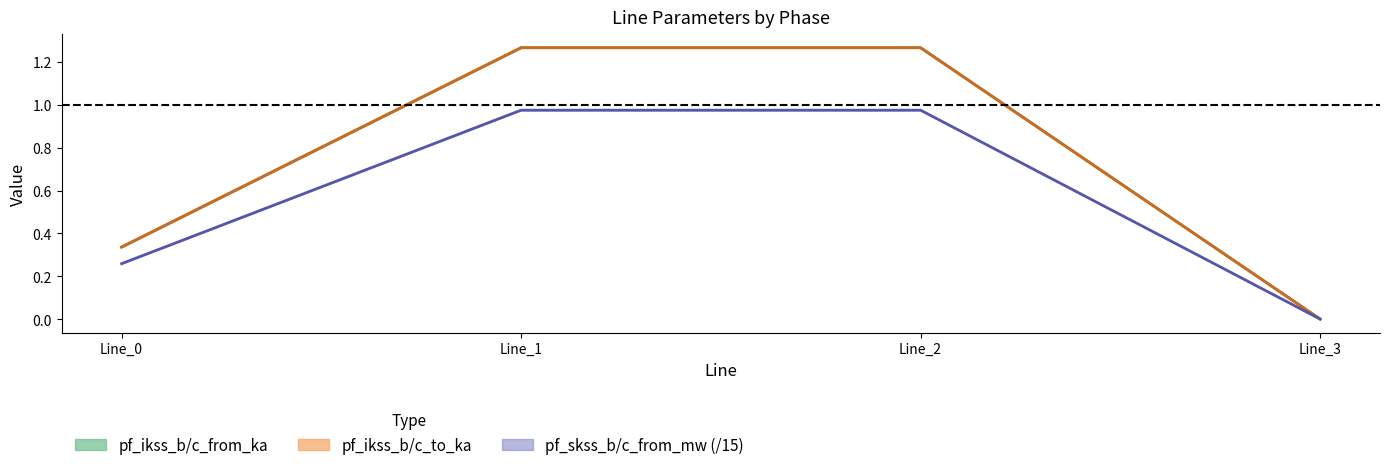

Reading left to right, list all the values displayed in this chart.

pf_ikss_b_from_ka mid: Line_0=0.3	Line_1=1.3	Line_2=1.3	Line_3=0.0
pf_ikss_b_to_ka mid: Line_0=0.3	Line_1=1.3	Line_2=1.3	Line_3=0.0
pf_skss_b_from_mw mid: Line_0=0.3	Line_1=1.0	Line_2=1.0	Line_3=0.0